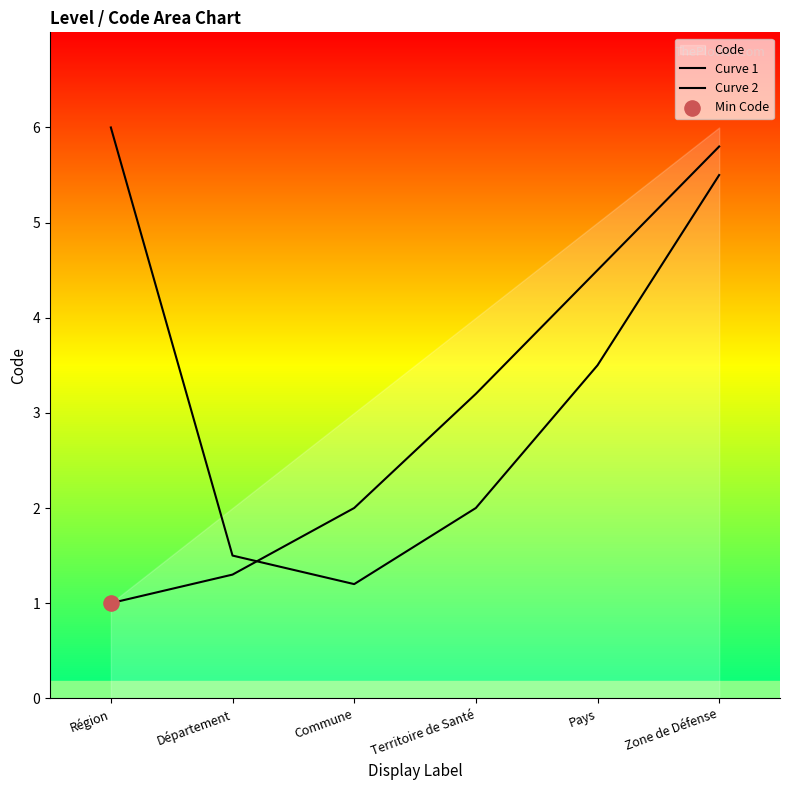

At how many categories does at least one series exceed 4?

3